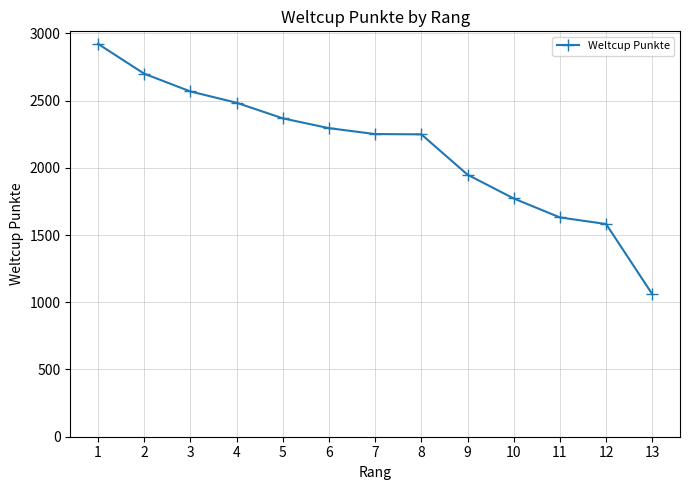

Is it true that the value at 3 is 3701?

False